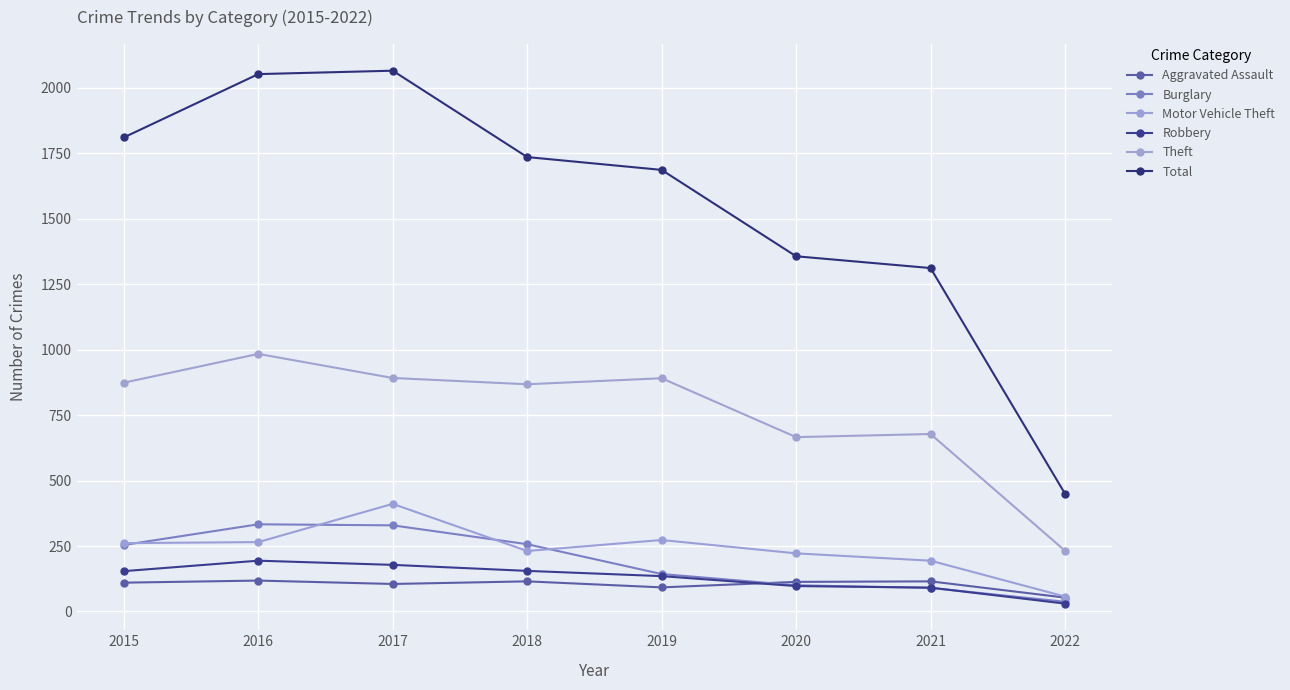

How many lines are shown in the chart?

6